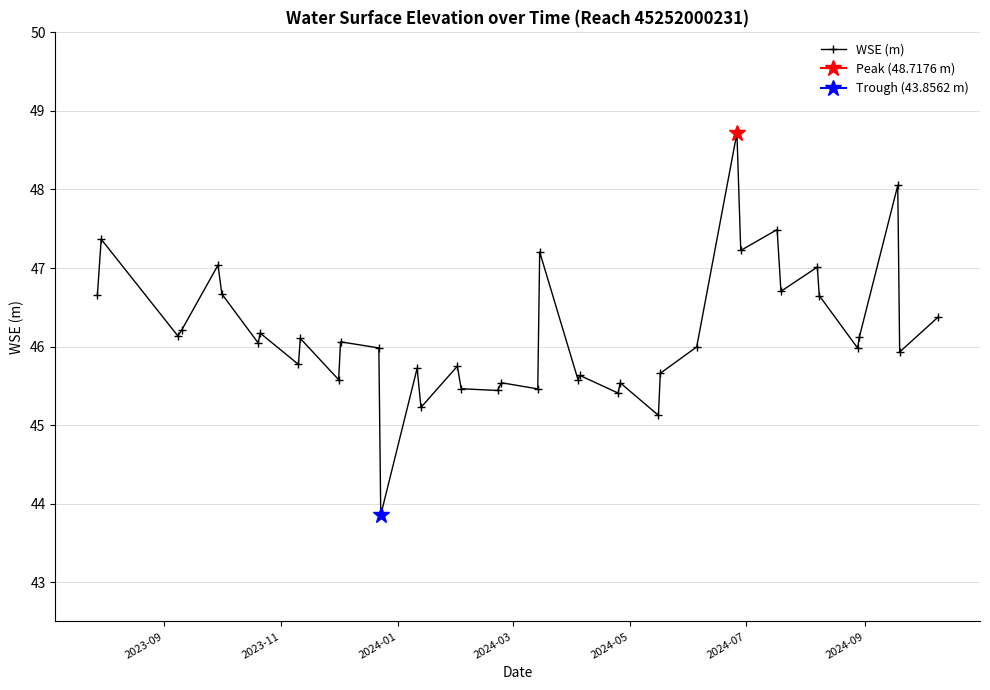

What is the highest value of the WSE (m) series?

48.7